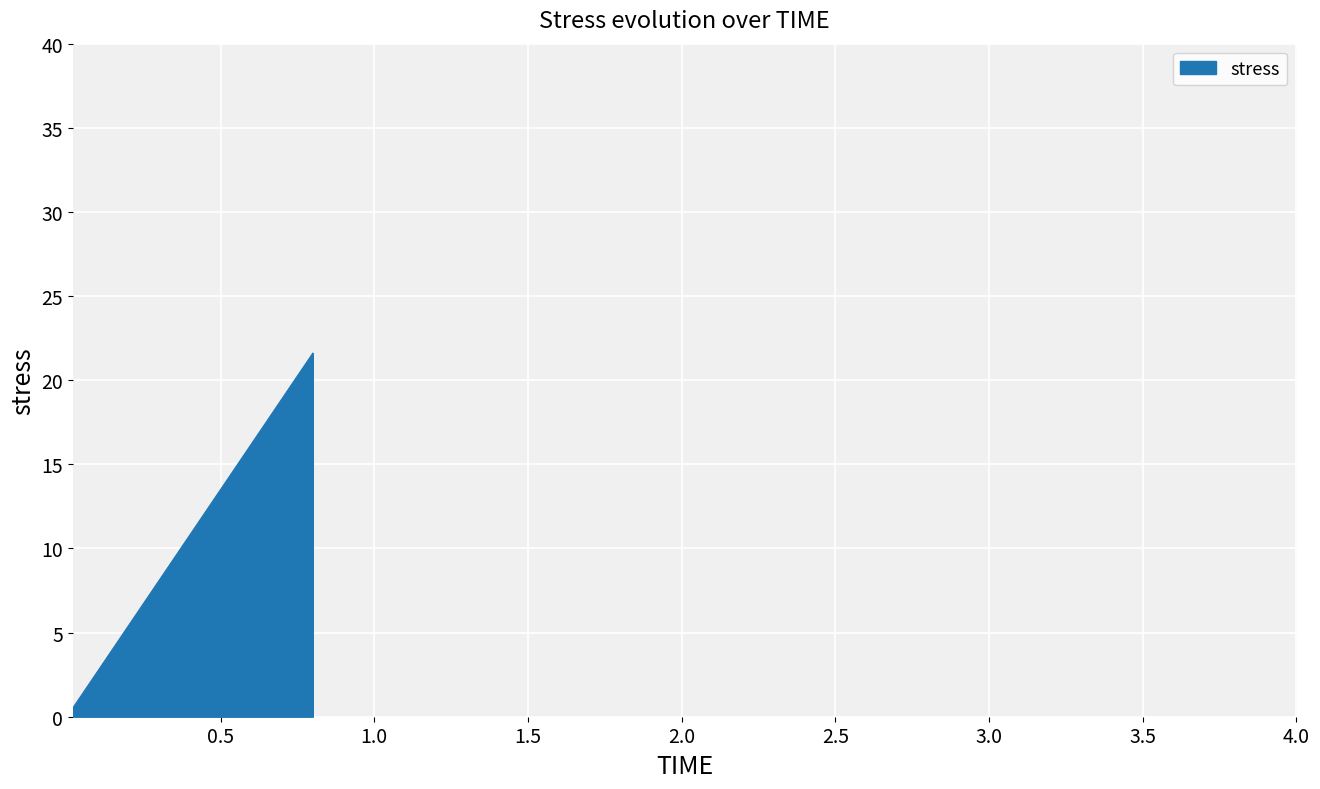

What is the difference between the maximum and minimum values?

21.1